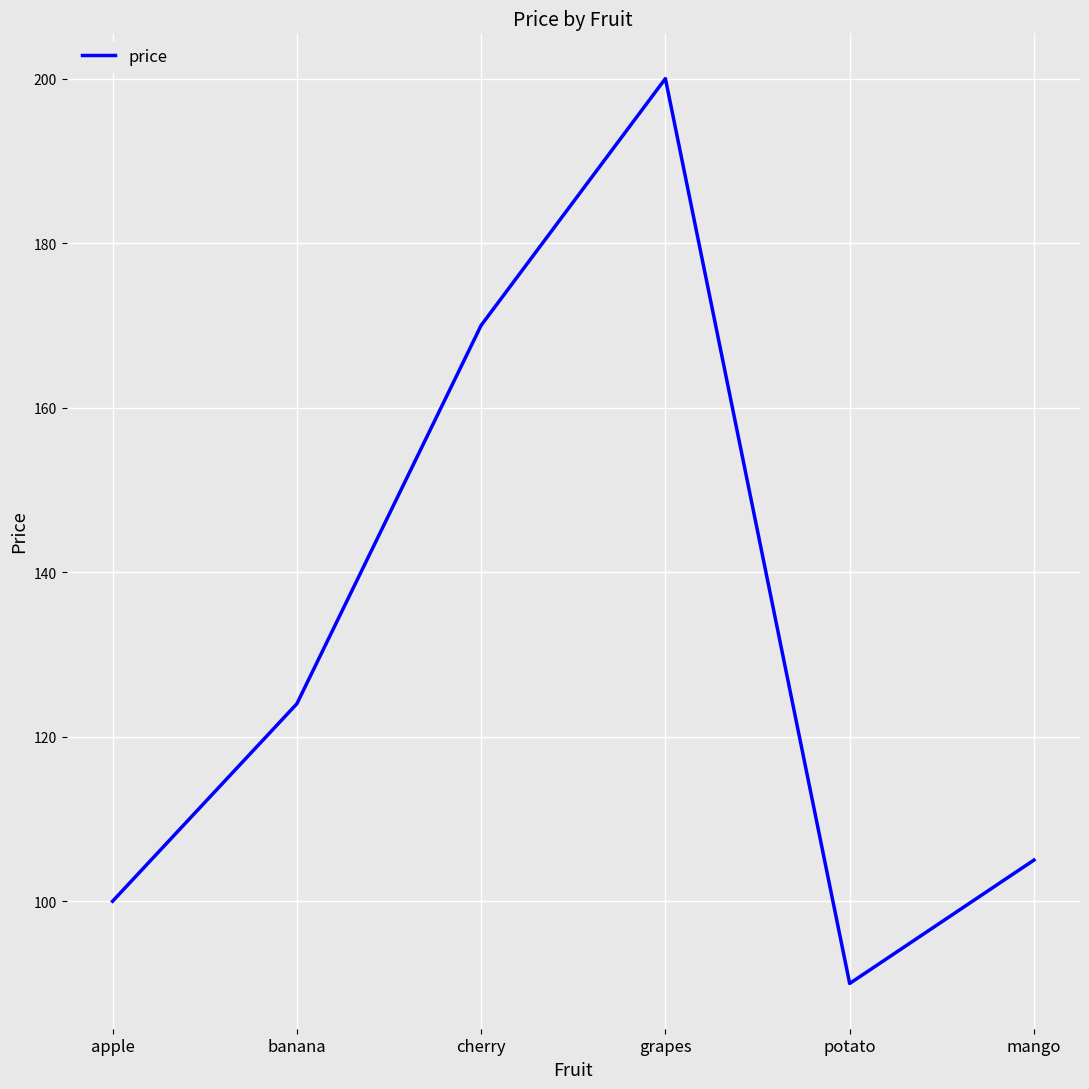

What is the greatest value displayed?

200